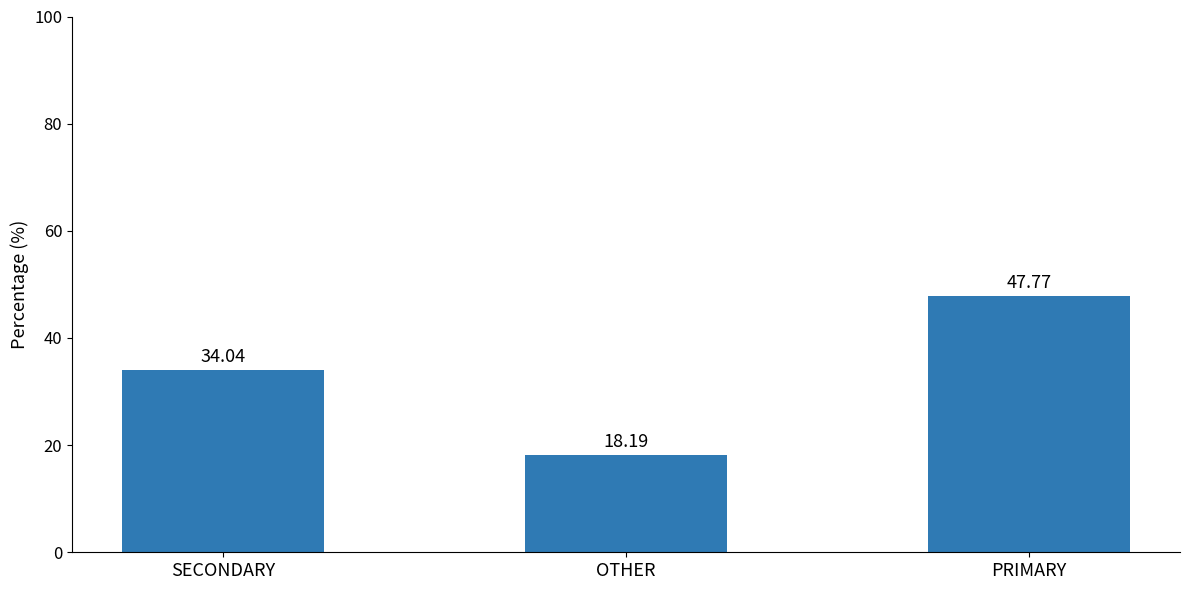

What is the smallest value displayed?

18.2